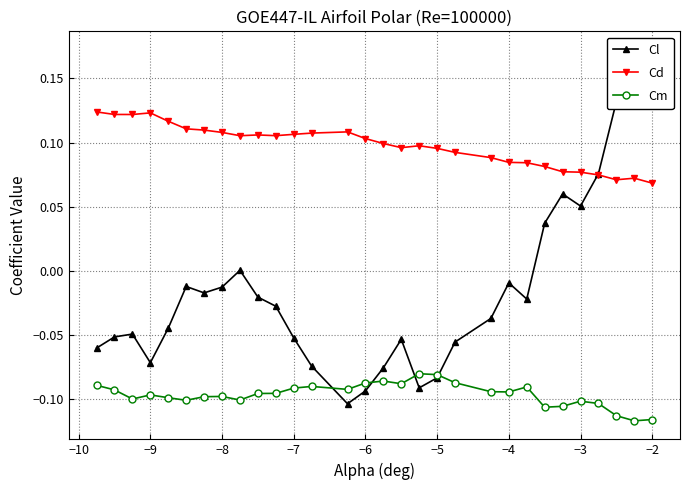

At which label is Cd closest to 0?

−2